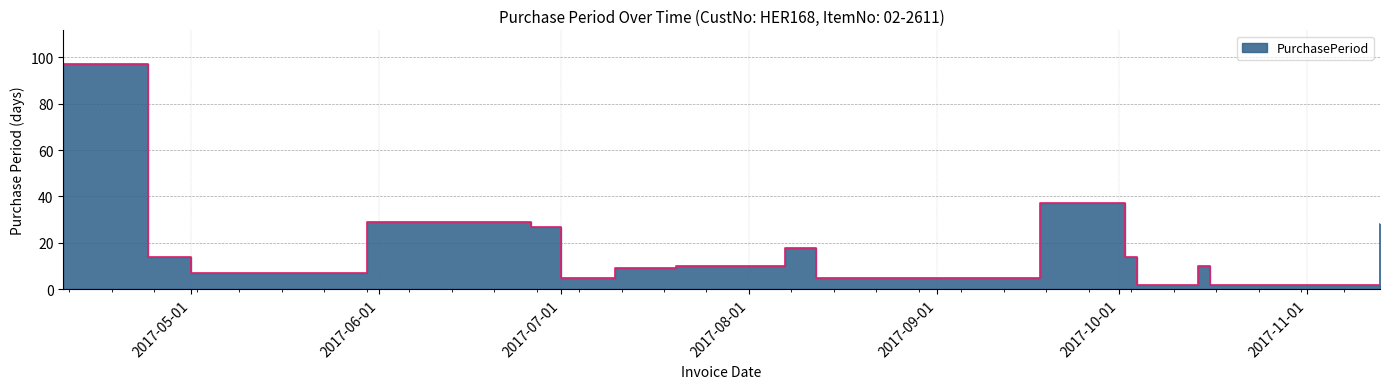

At which category does the chart reach its peak across all series?

2017-04-10